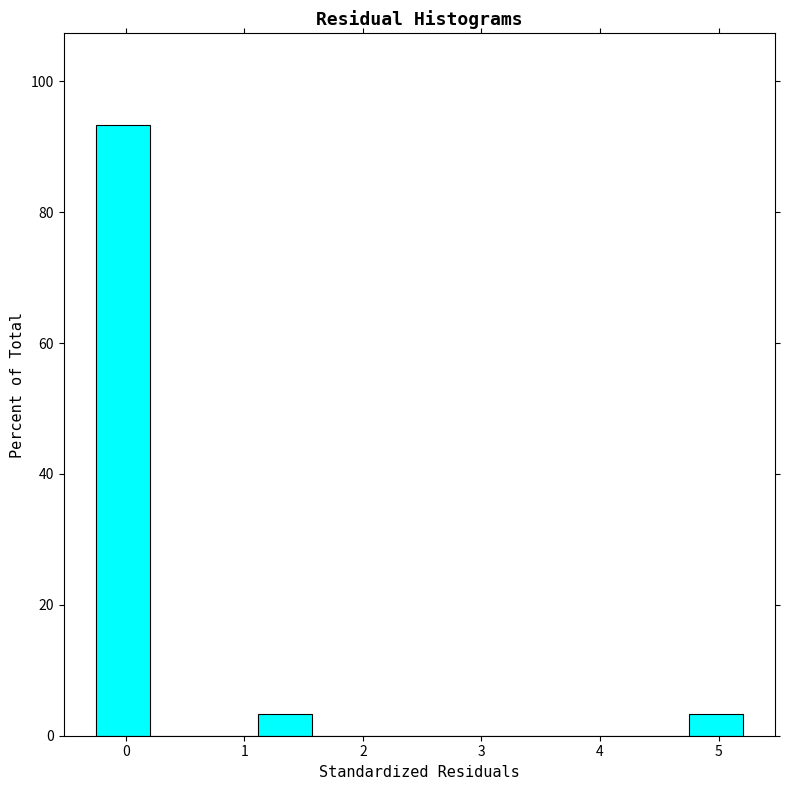

How tall is the bar that spans 1.1 to 1.6 on the x-axis? Neither the bar edges nor the heights are printed on the chart, so give them approximately, as read against the axes.

4